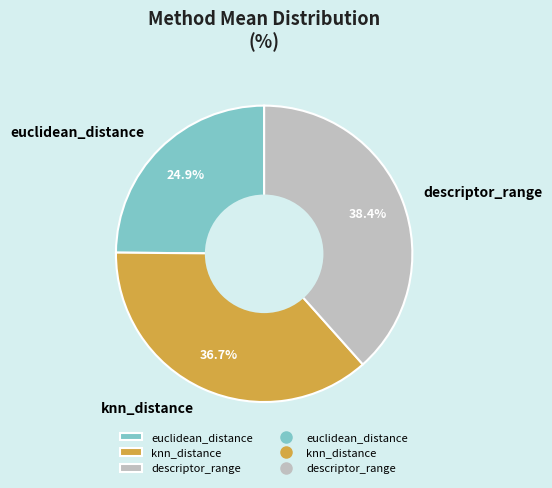

How many segments does this pie chart have?

3